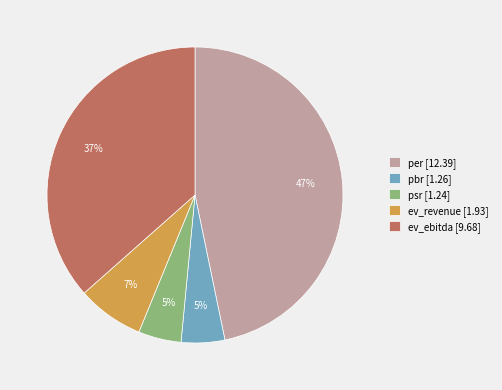

To the nearest percent, what is the combined percentage of psr and per?

51%